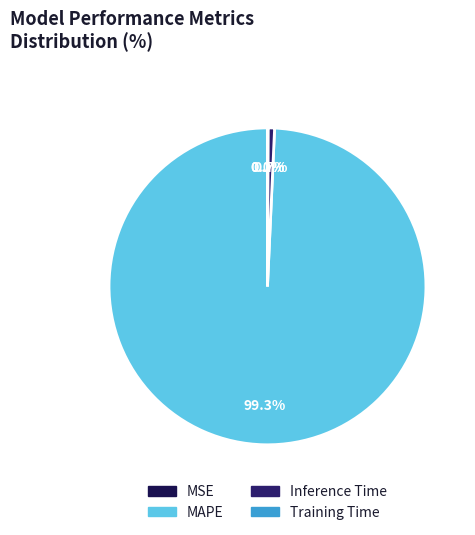

Is MSE the majority of the pie?

No